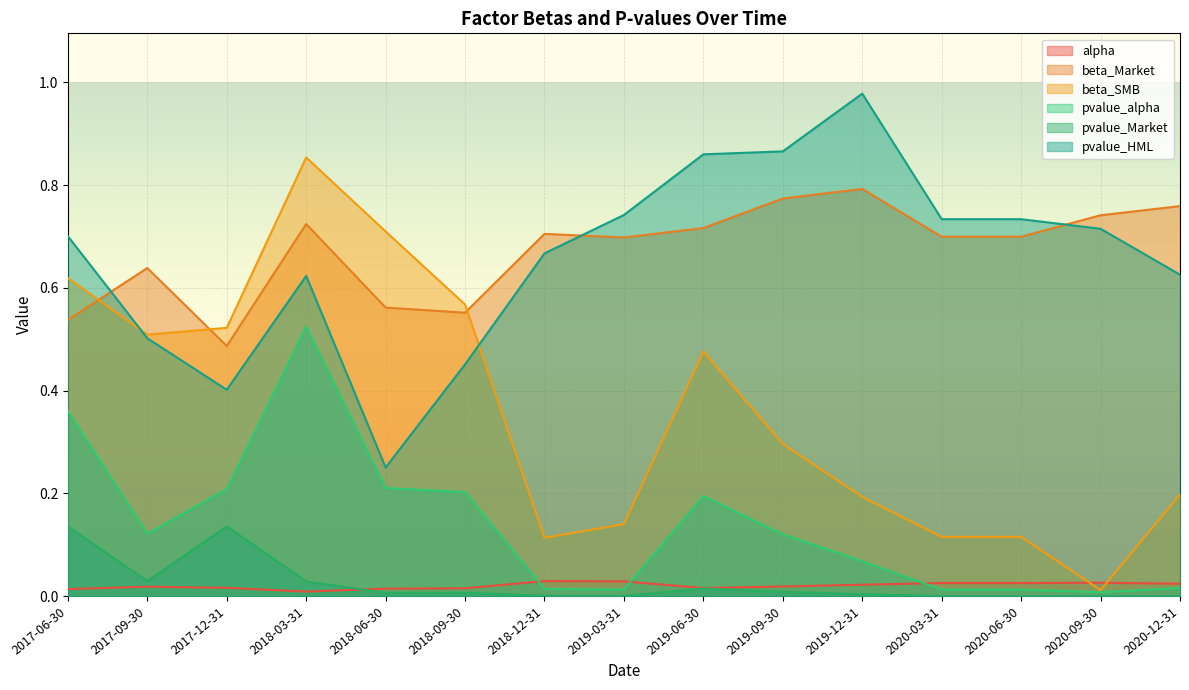

True or false: pvalue_alpha has a value of 0.3 at 2019-06-30.

False